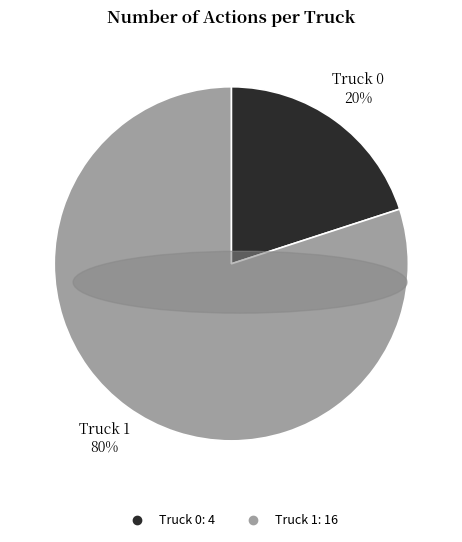

How many slices are in this pie chart?

2